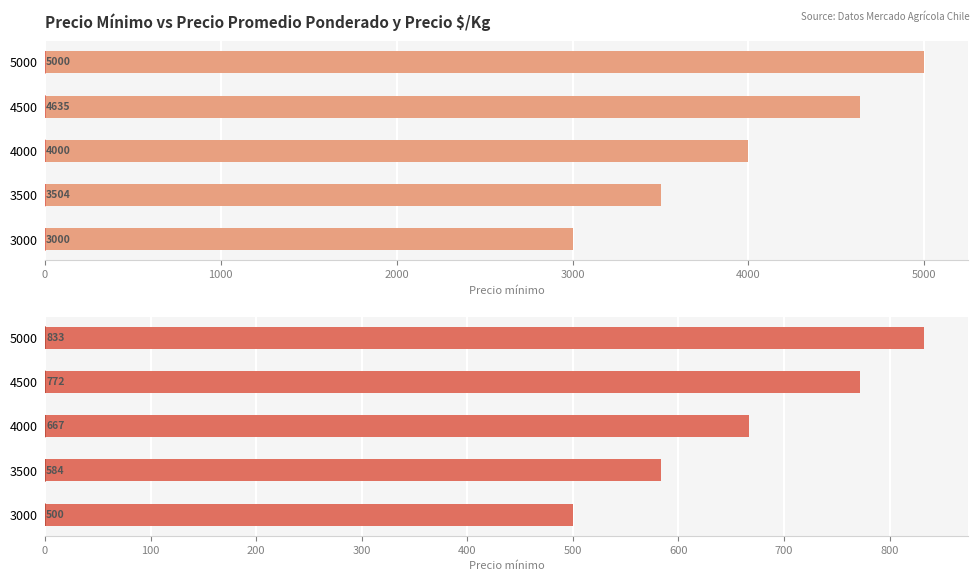

Which series changed the most between 3000 and 3500?

Precio promedio ponderado